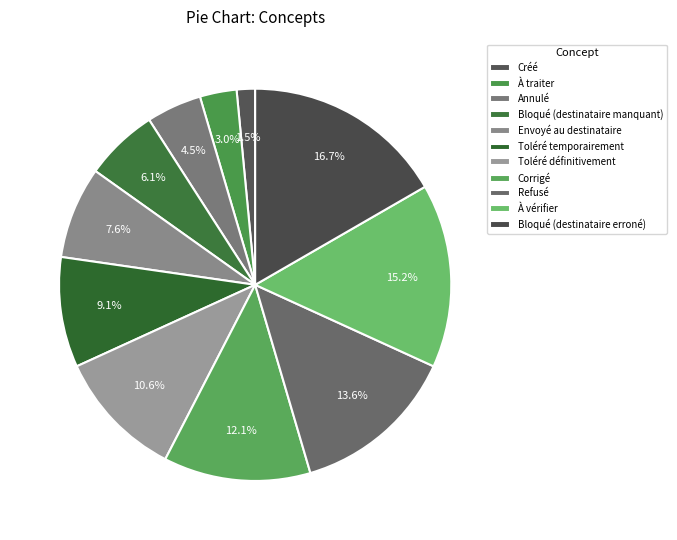

To the nearest percent, what percentage of the pie is À vérifier?

15%